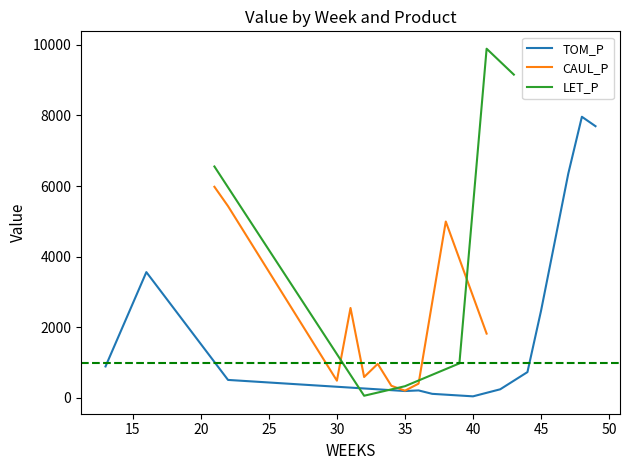

What is the maximum value for TOM_P?

7961.2